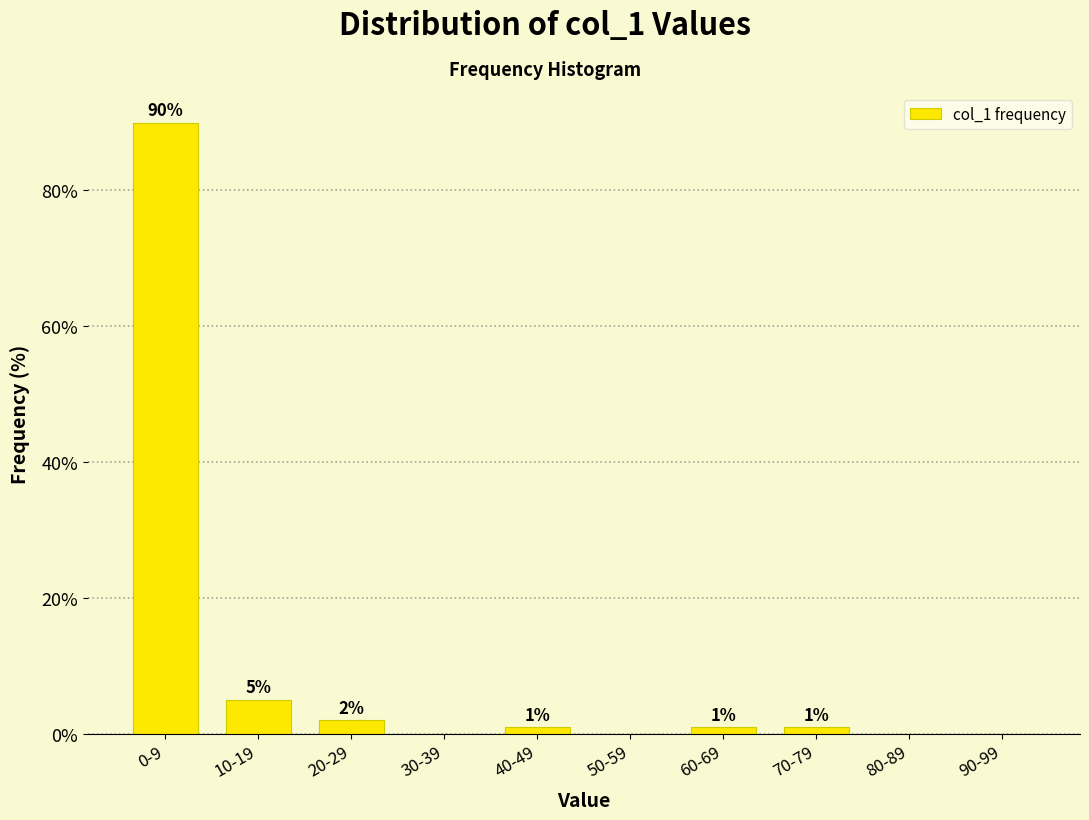

At which label does the data first exceed 1?

0-9